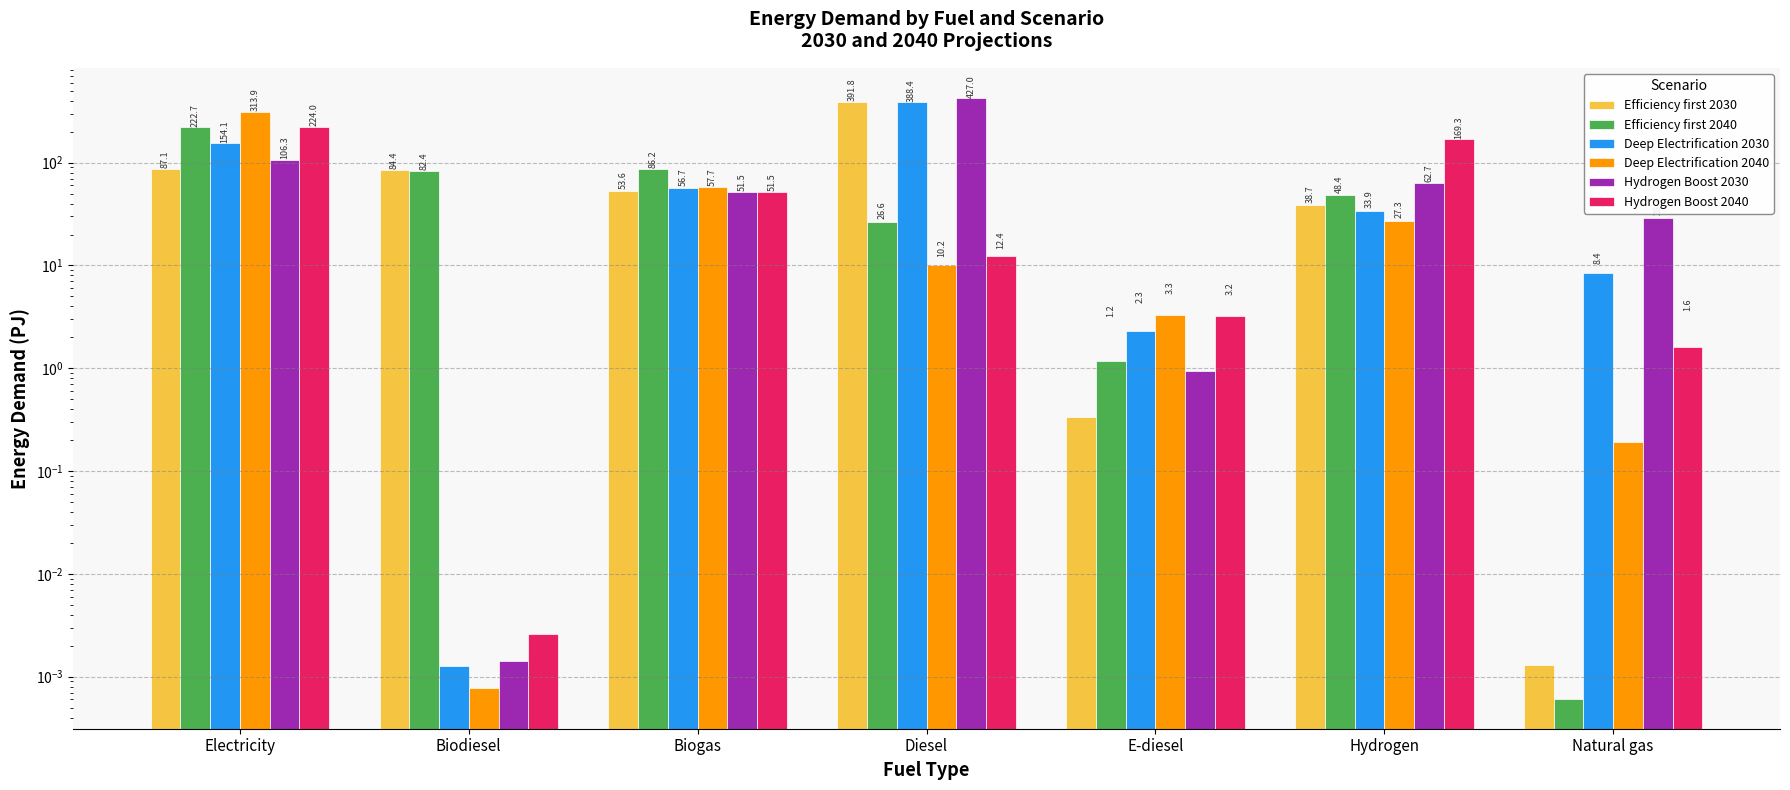

Reading left to right, transcribe all the data shown in this chart.

Efficiency first 2030: Electricity=87.1	Biodiesel=84.4	Biogas=53.6	Diesel=391.8	E-diesel=0.3	Hydrogen=38.7	Natural gas=0.0
Efficiency first 2040: Electricity=222.7	Biodiesel=82.4	Biogas=86.2	Diesel=26.6	E-diesel=1.2	Hydrogen=48.4	Natural gas=0.0
Deep Electrification 2030: Electricity=154.1	Biodiesel=0.0	Biogas=56.7	Diesel=388.4	E-diesel=2.3	Hydrogen=33.9	Natural gas=8.4
Deep Electrification 2040: Electricity=313.9	Biodiesel=0.0	Biogas=57.7	Diesel=10.2	E-diesel=3.3	Hydrogen=27.3	Natural gas=0.2
Hydrogen Boost 2030: Electricity=106.3	Biodiesel=0.0	Biogas=51.5	Diesel=427.0	E-diesel=0.9	Hydrogen=62.7	Natural gas=28.7
Hydrogen Boost 2040: Electricity=224.0	Biodiesel=0.0	Biogas=51.5	Diesel=12.4	E-diesel=3.2	Hydrogen=169.3	Natural gas=1.6